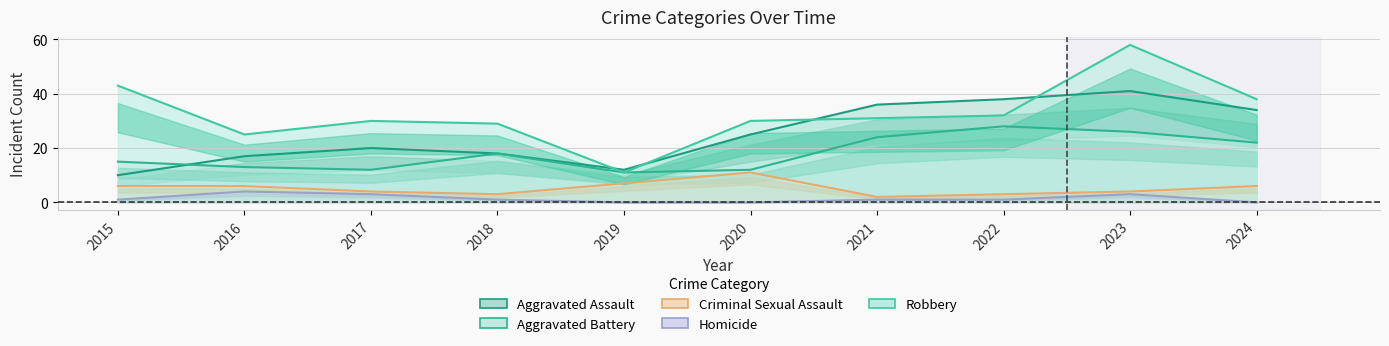

What is the sum of the Aggravated Battery values at 2020 and 2019?

23